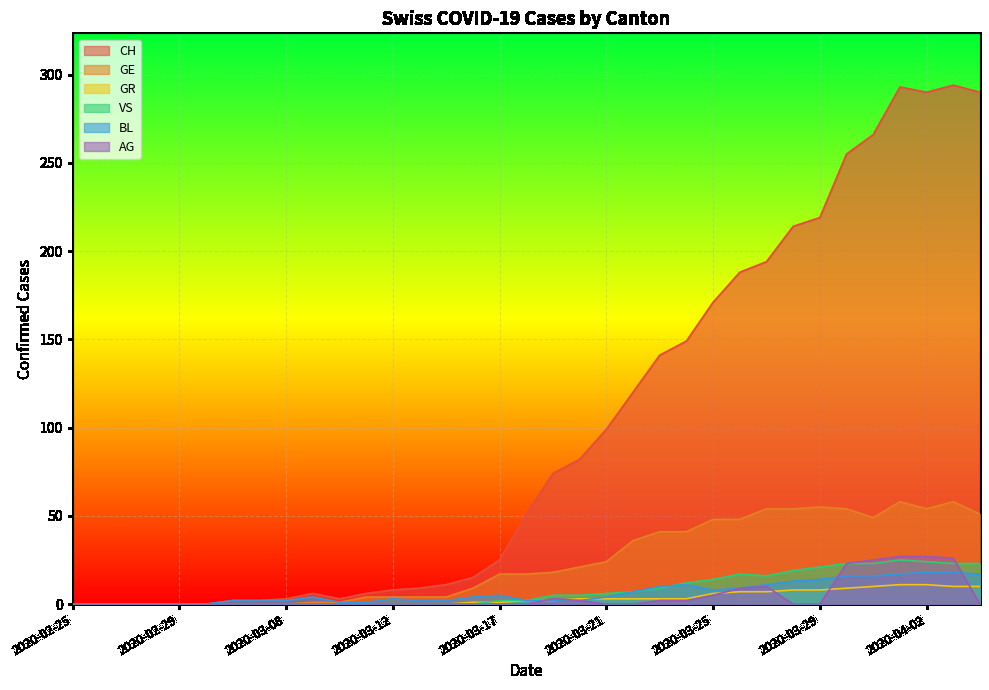

How many interior local valleys does the GE series have?

2